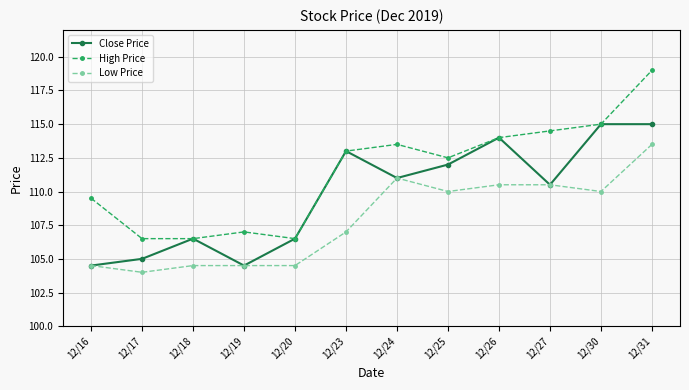

At which category does Close Price reach its first local valley?

12/19